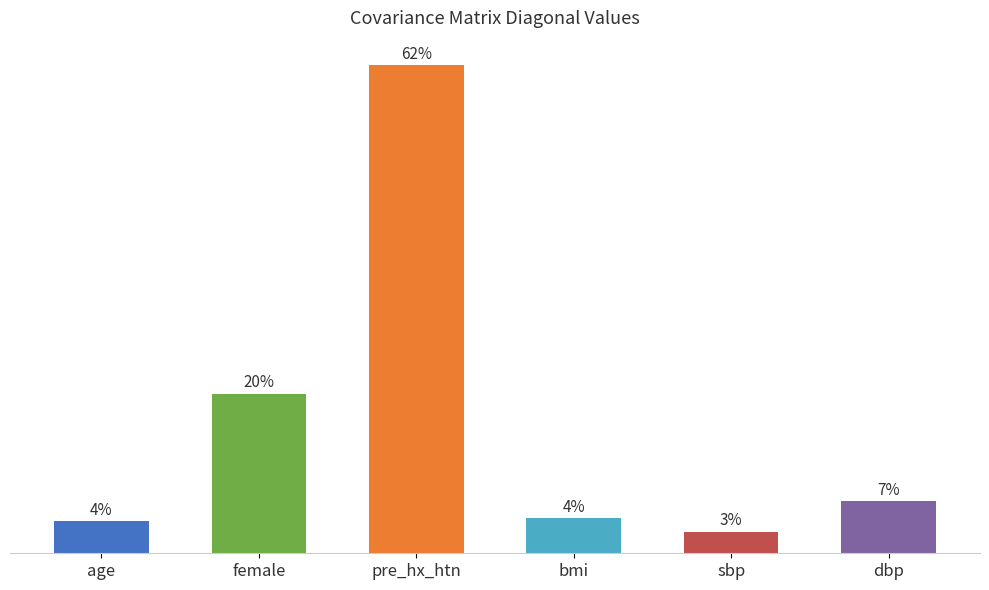

The dbp series shows -0.0 at sbp. True or false?

False